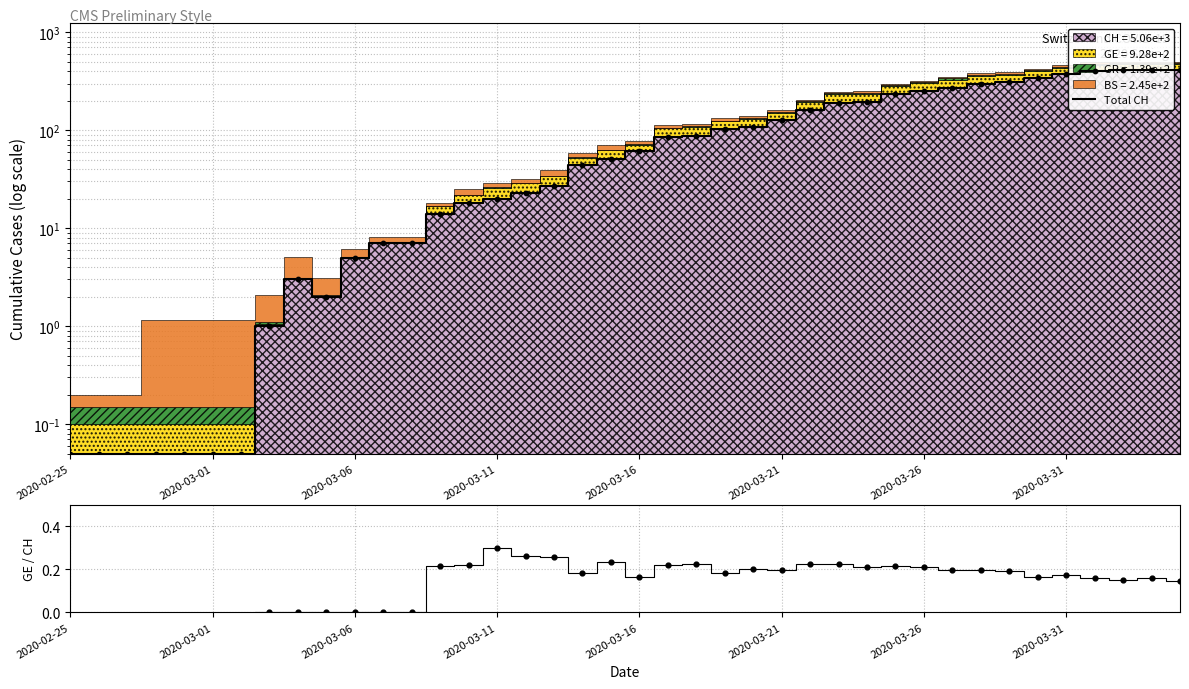

Is the value of Total CH at 17 greater than the value of GE/CH at 11?

Yes